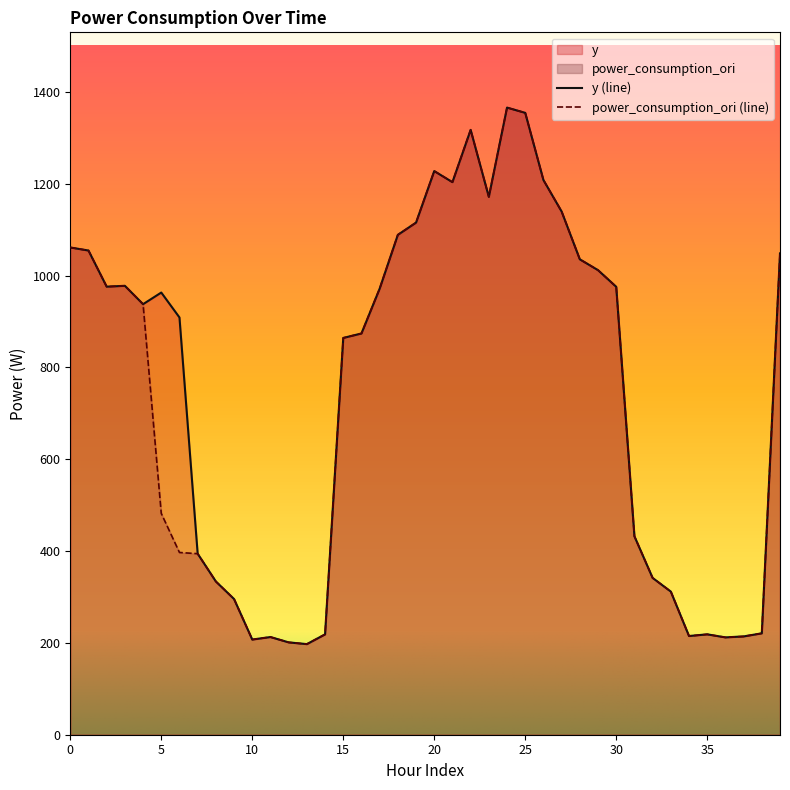

Count the number of data series in this chart.

2